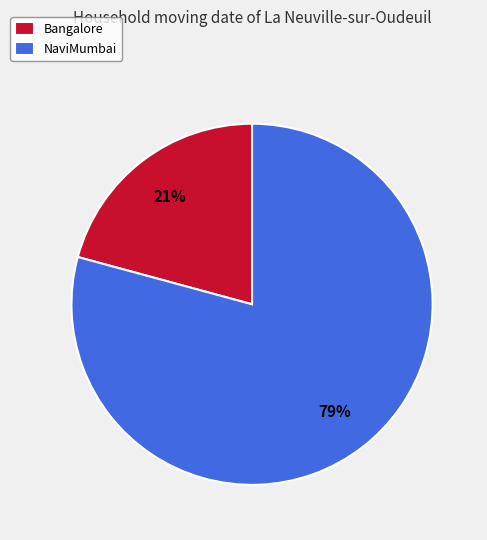

Is the sum of NaviMumbai and Bangalore greater than half?

Yes